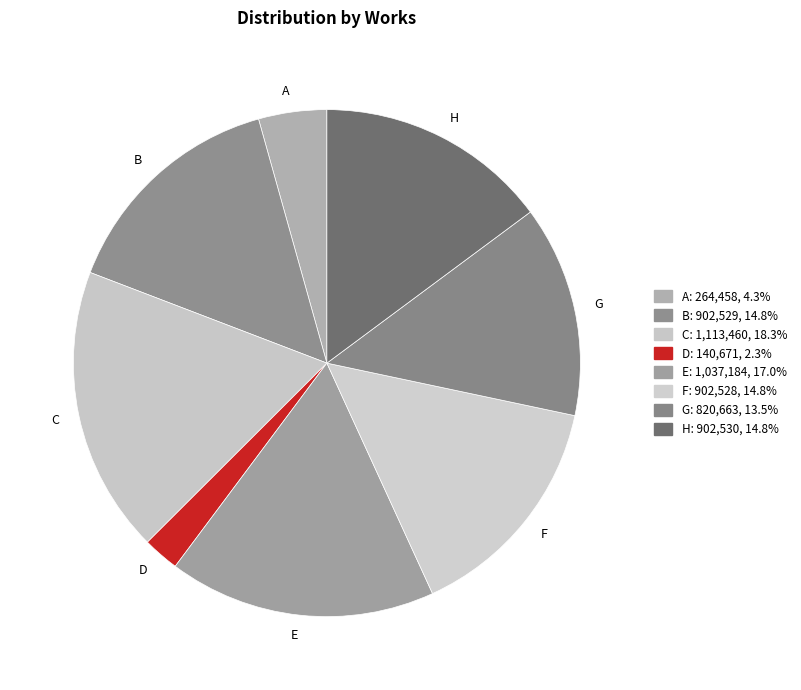

Which slice is the smallest?

D